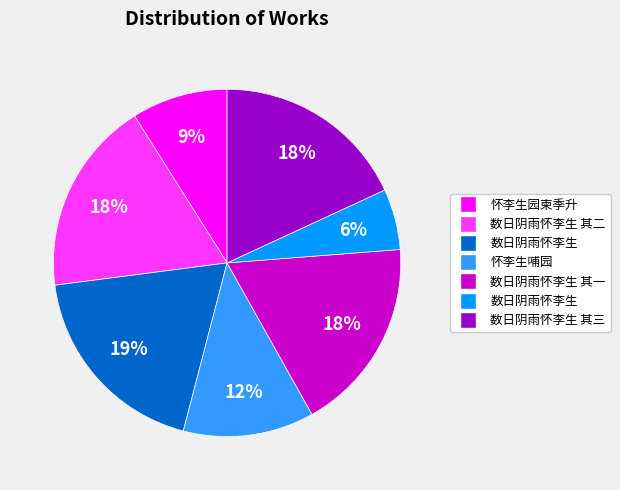

Count the number of slices in the pie.

7